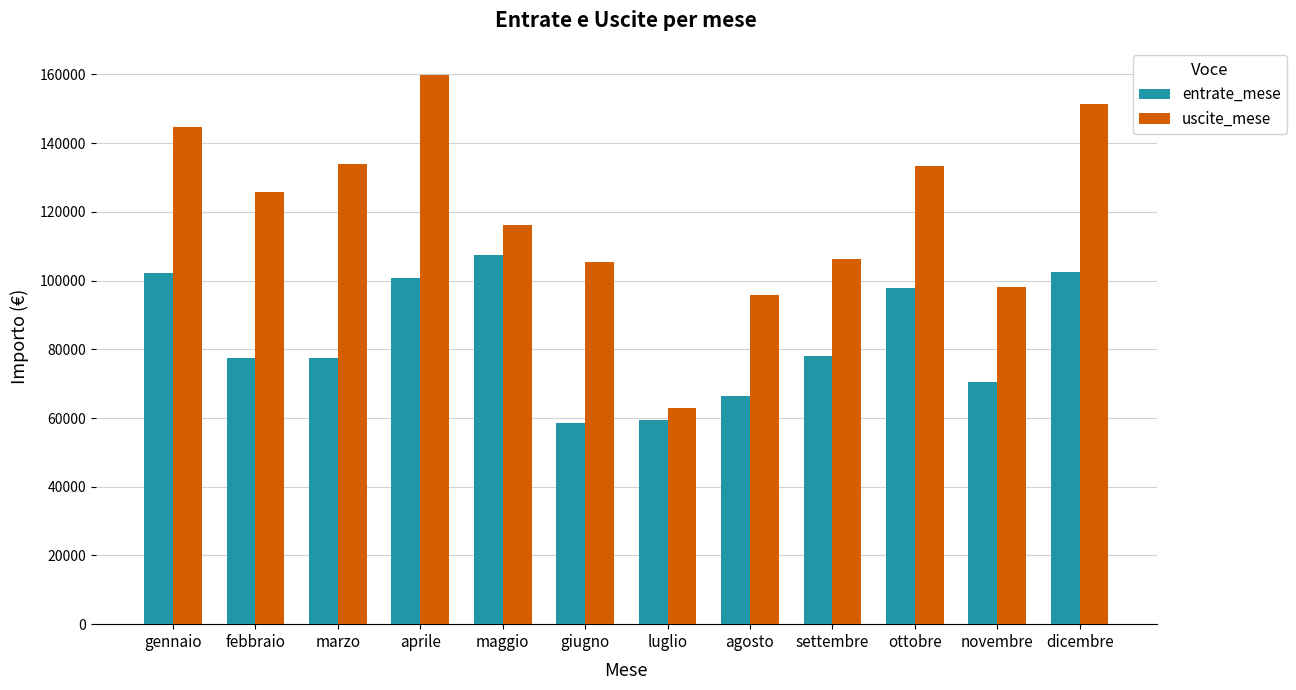

Is it true that uscite_mese equals 162630.9 at agosto?

False